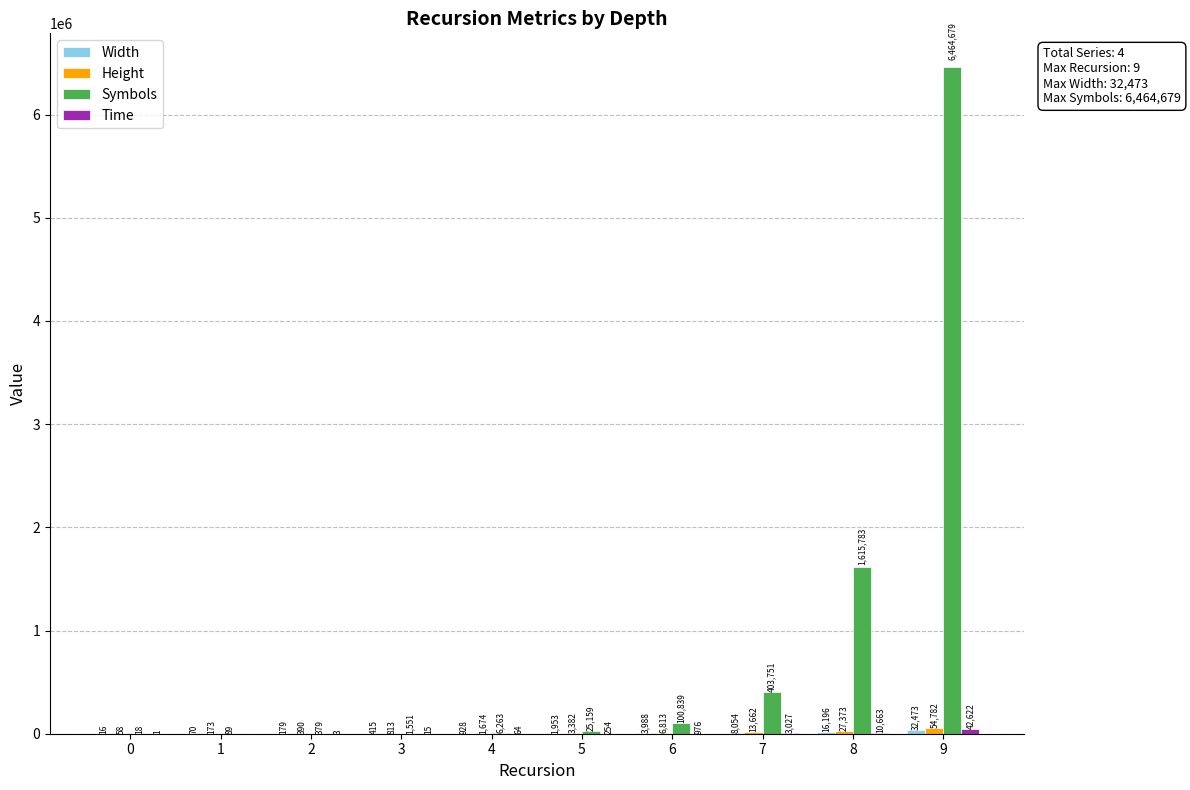

Count the number of categories in the chart.

10